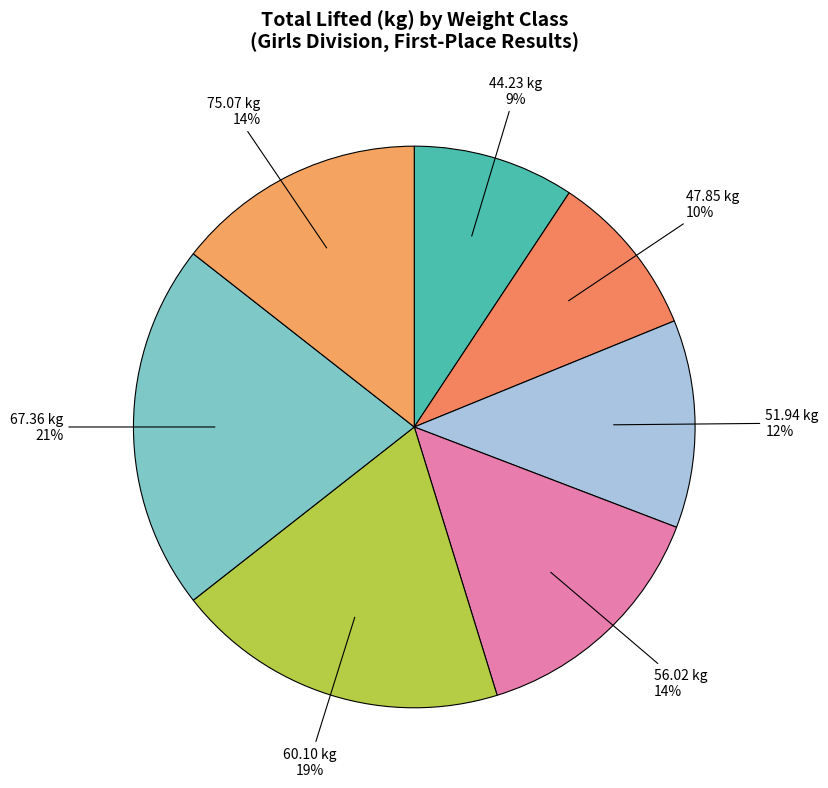

Count the number of slices in the pie.

7